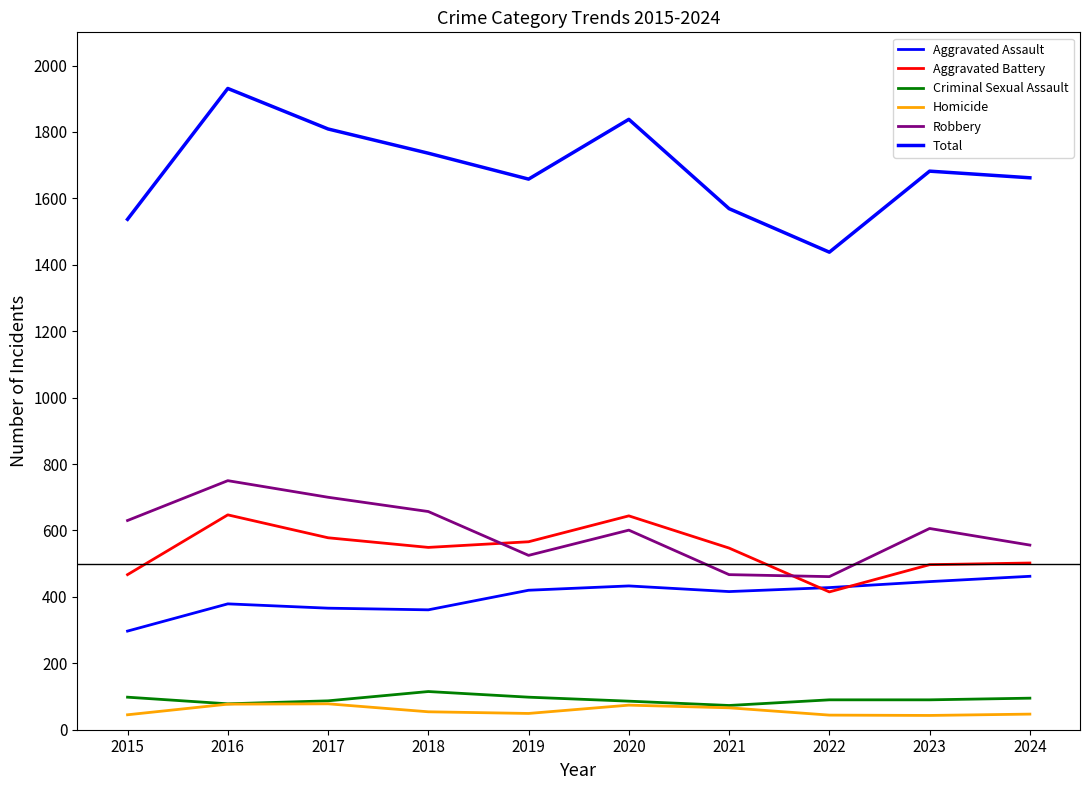

Does the chart have visible grid lines?

No